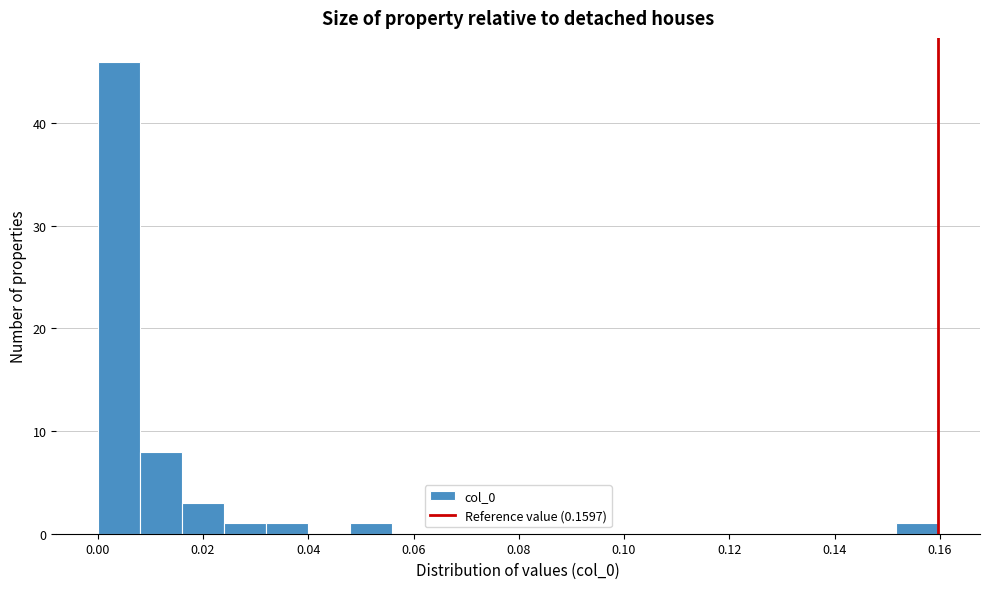

Read against the x-axis, roughly where is the centre of the tallest bar?

0.004